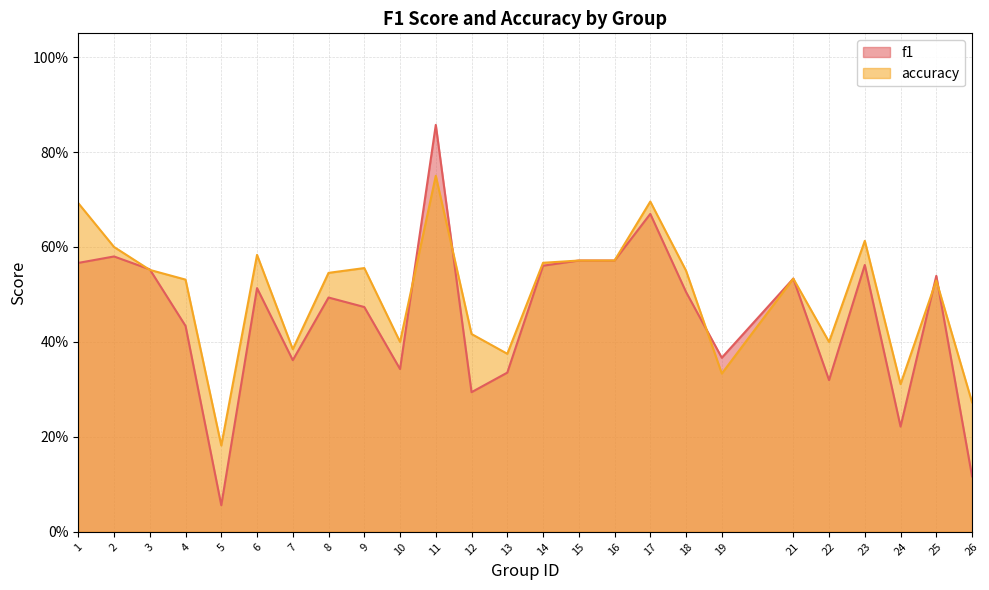

Reading right to left, what are all the values shown in this chart?

f1: 26=0.1	25=0.5	24=0.2	23=0.6	22=0.3	21=0.5	19=0.4	18=0.5	17=0.7	16=0.6	15=0.6	14=0.6	13=0.3	12=0.3	11=0.9	10=0.3	9=0.5	8=0.5	7=0.4	6=0.5	5=0.1	4=0.4	3=0.6	2=0.6	1=0.6
accuracy: 26=0.3	25=0.5	24=0.3	23=0.6	22=0.4	21=0.5	19=0.3	18=0.6	17=0.7	16=0.6	15=0.6	14=0.6	13=0.4	12=0.4	11=0.8	10=0.4	9=0.6	8=0.5	7=0.4	6=0.6	5=0.2	4=0.5	3=0.6	2=0.6	1=0.7